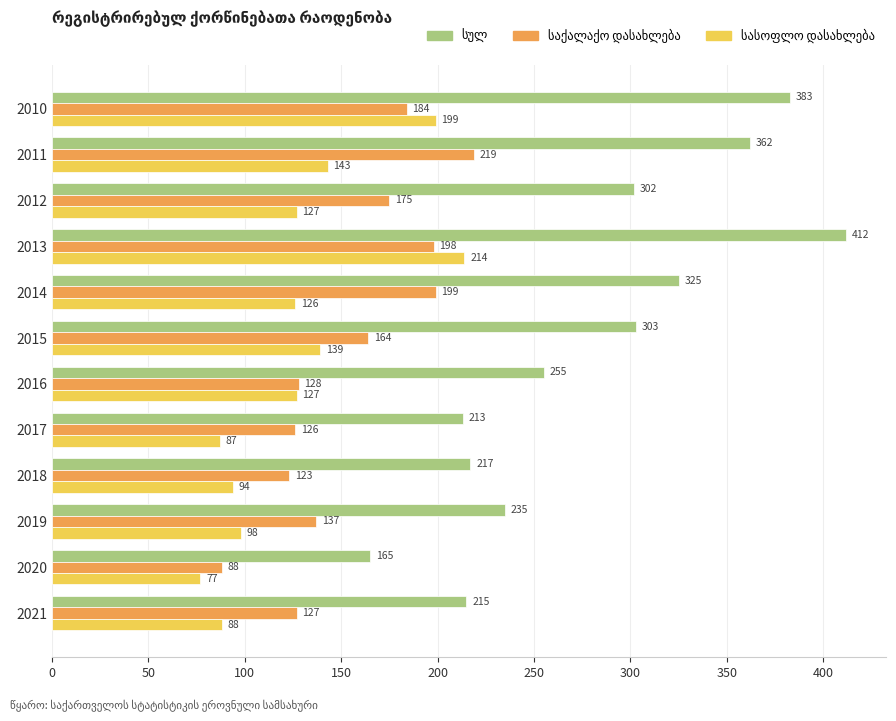

At which category is the sum across all series the highest?

2013